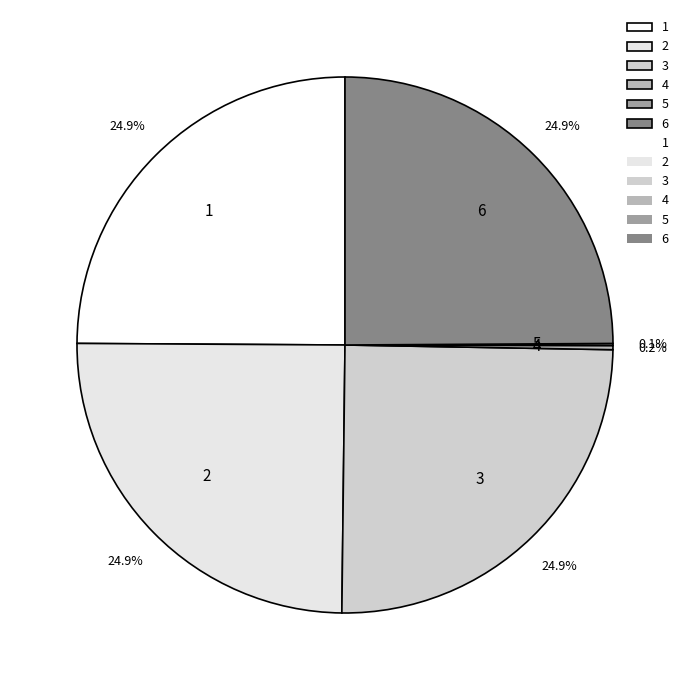

Does any single category account for the majority?

No